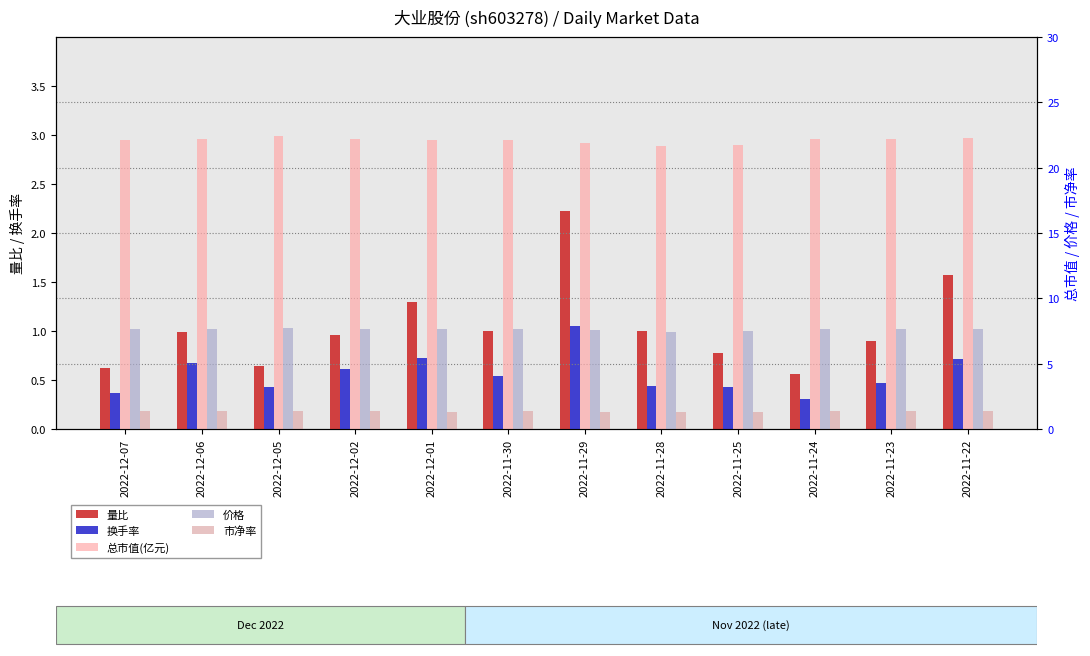

What is the spread (max minus min) of values at 2022-11-30?

21.6